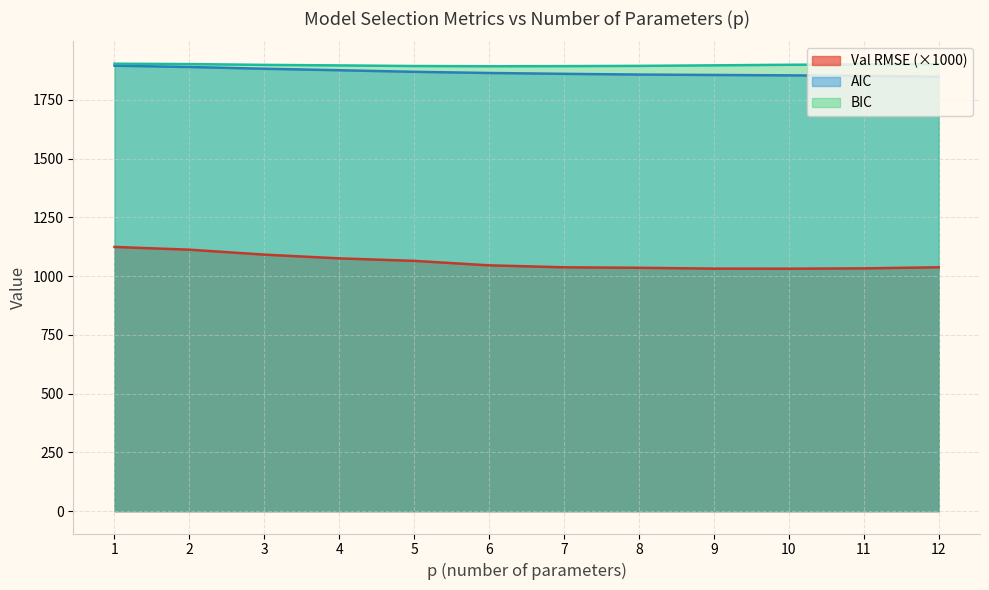

At how many categories does at least one series exceed 1200?

12